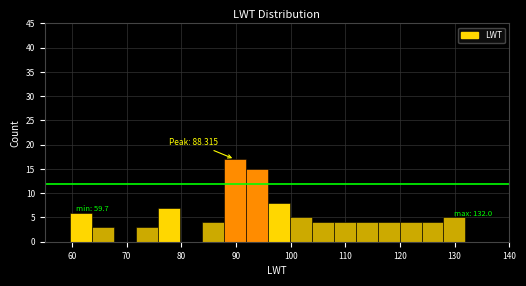

Over which range of the x-axis is the bar tallest?

88 to 92